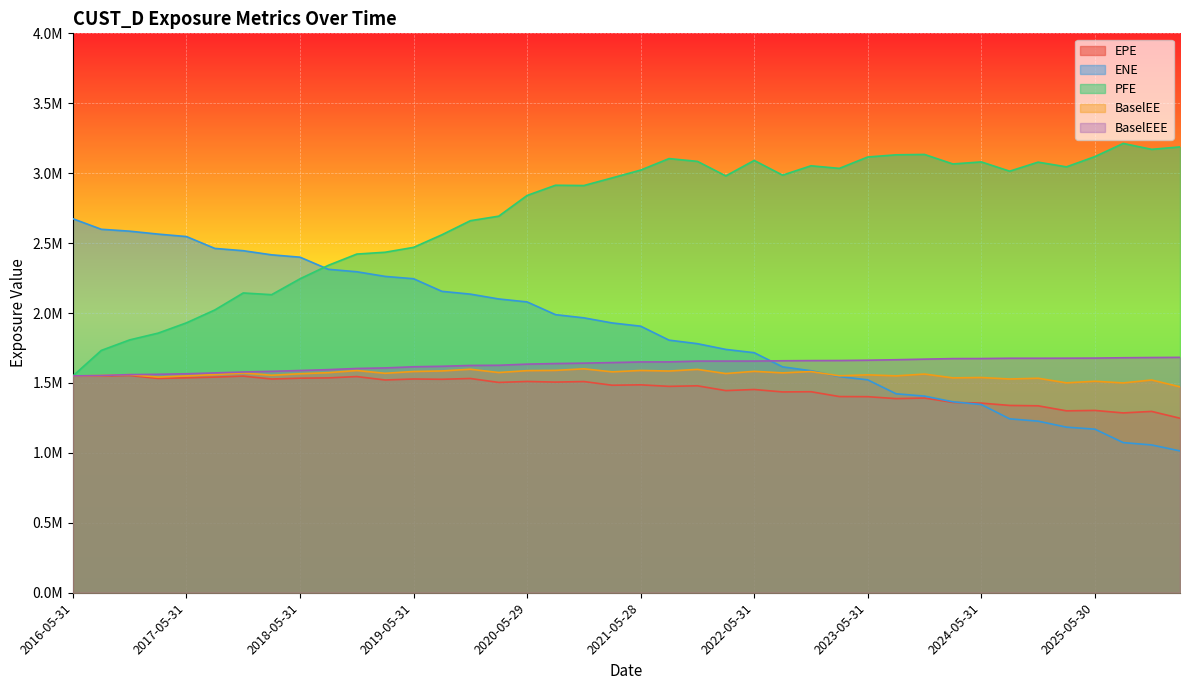

True or false: EPE and PFE intersect in this chart.

False